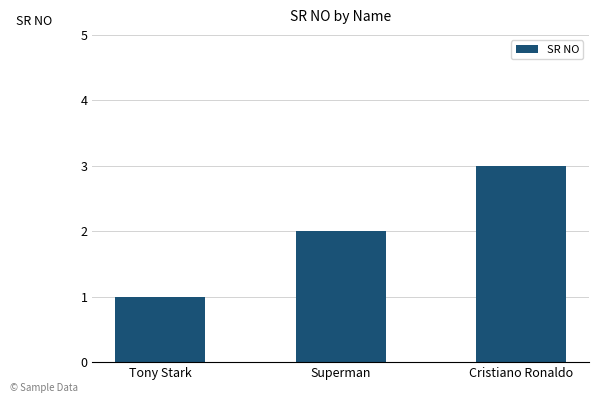

Which has a higher value, Tony Stark or Cristiano Ronaldo?

Cristiano Ronaldo